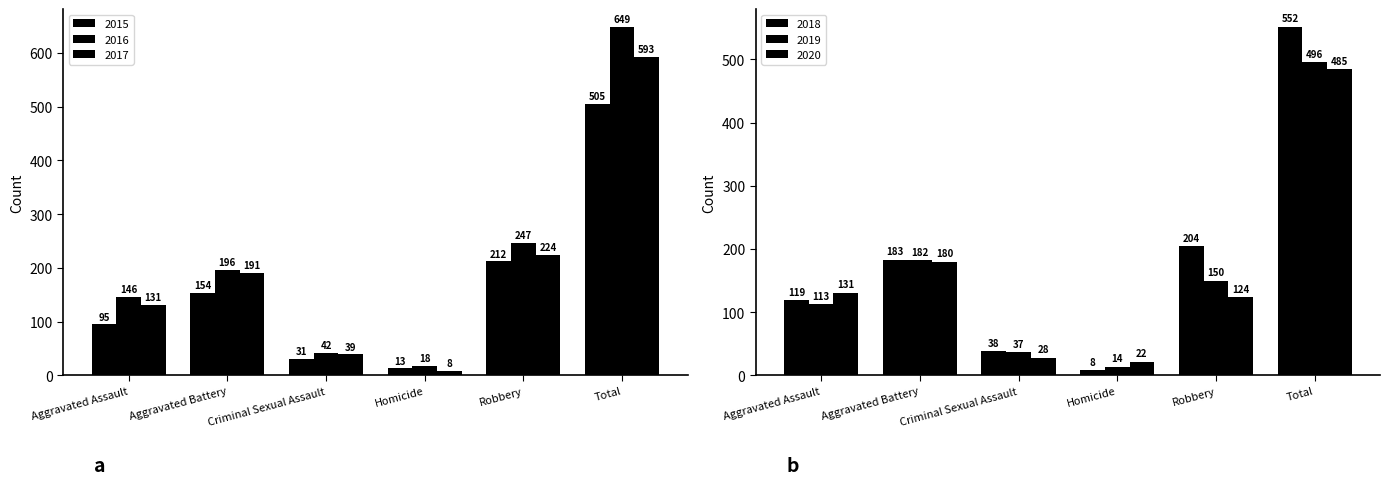

At which label does 2019 reach its minimum?

Homicide